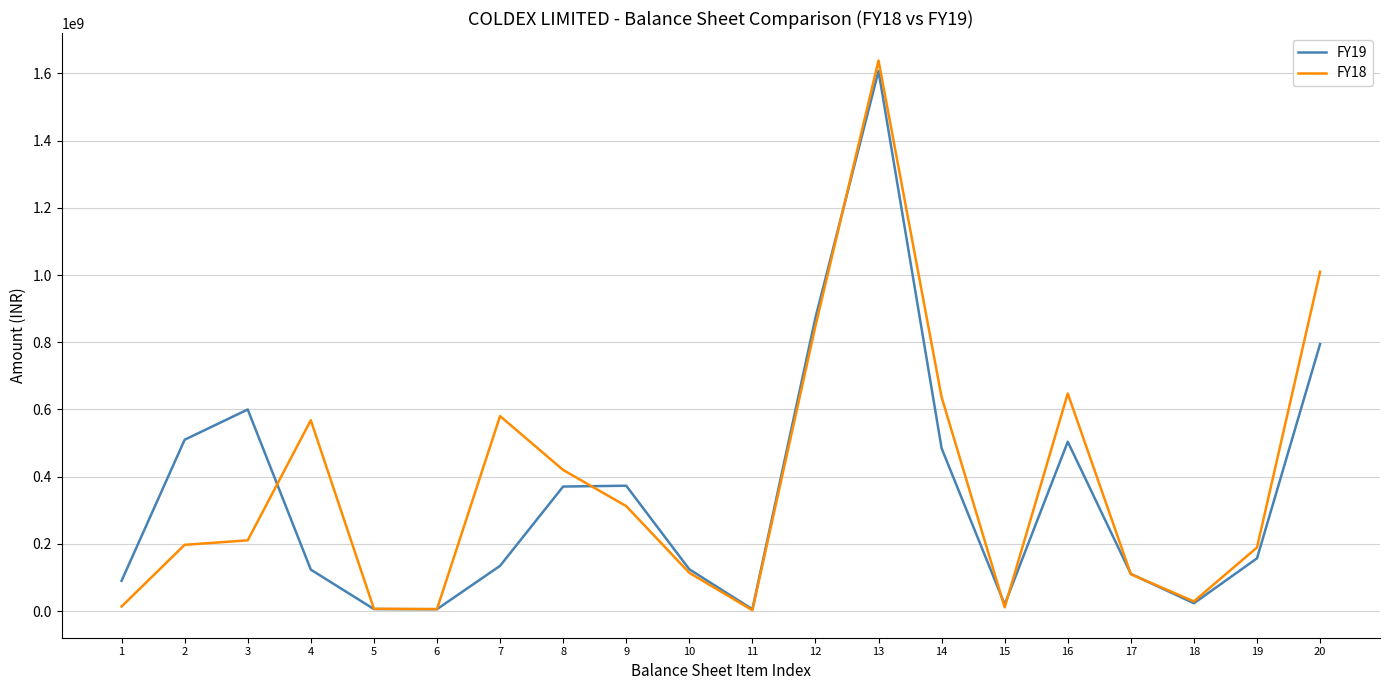

The value of FY19 at 12 is 873111000. True or false?

True